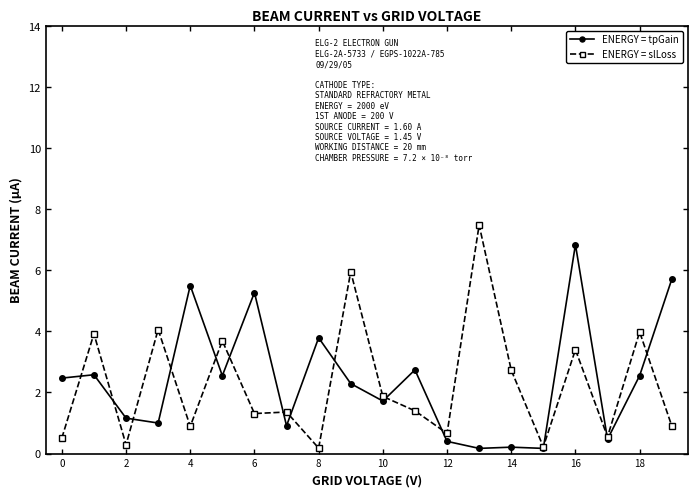

True or false: ENERGY = tpGain has more than 1 interior local peaks.

True